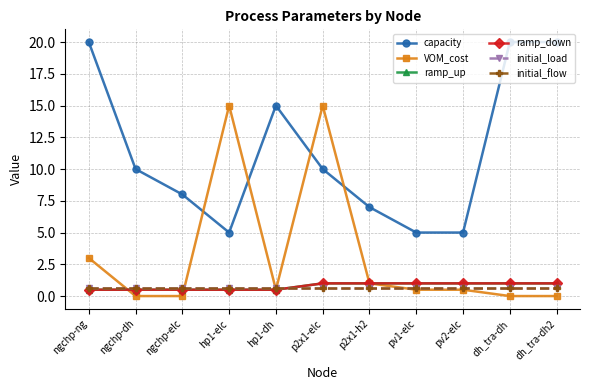

The value of capacity at pv2-elc is 5.0. True or false?

True